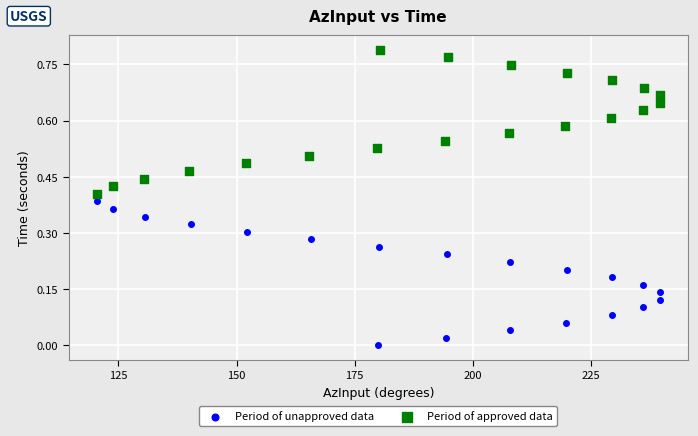

Which series contains the lowest Y value?

Period of unapproved data